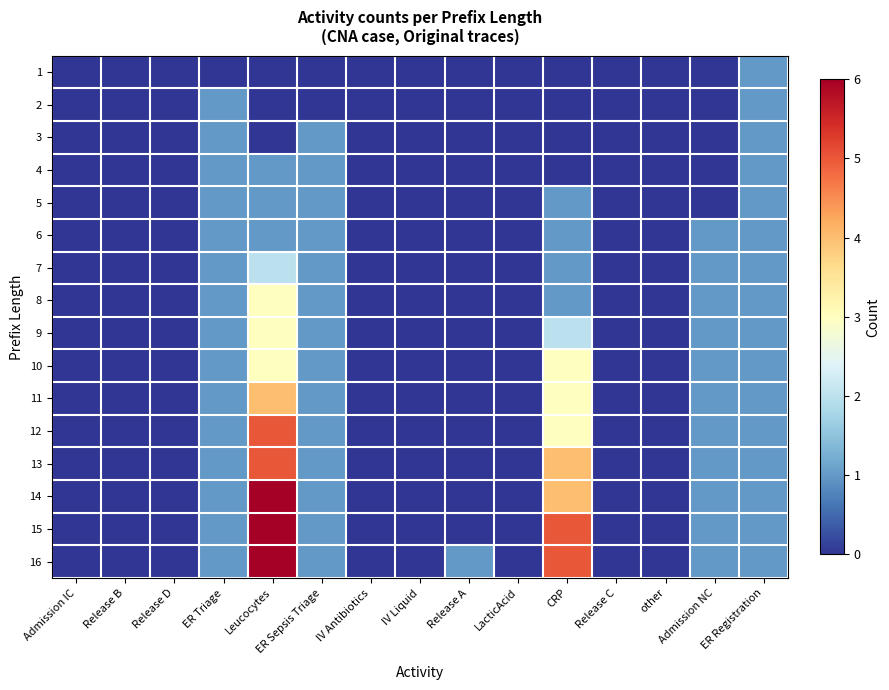

How many categories are shown in the chart?

15